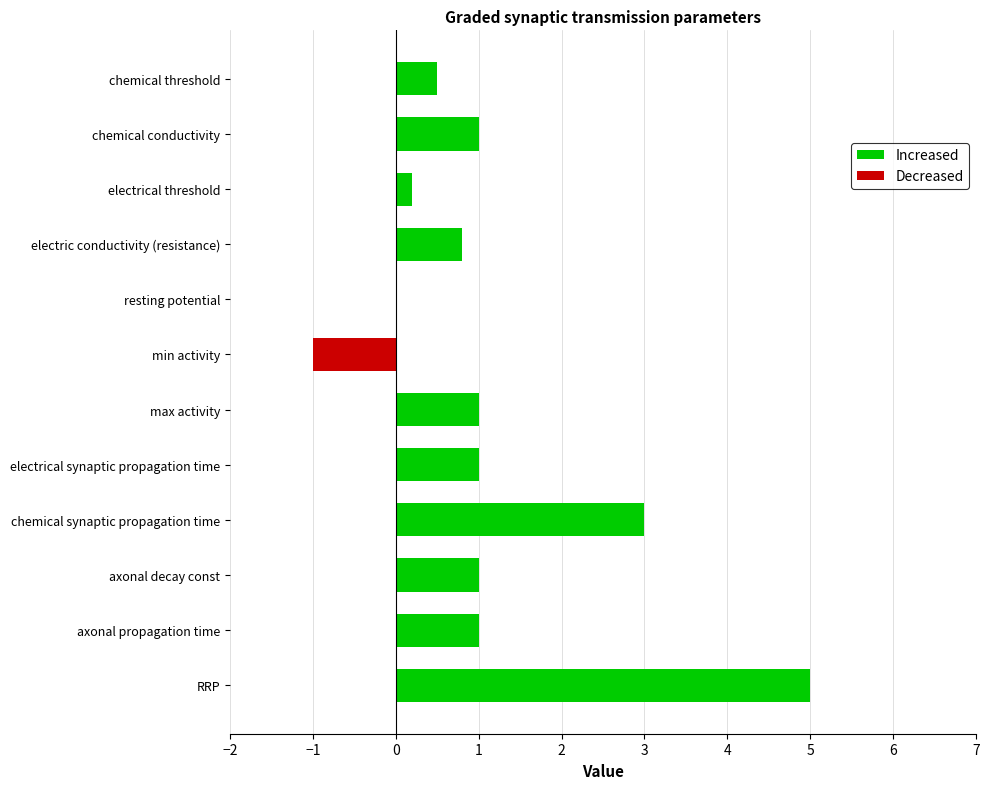

What is the value of the Increased bar at the 10th from the left?

0.2